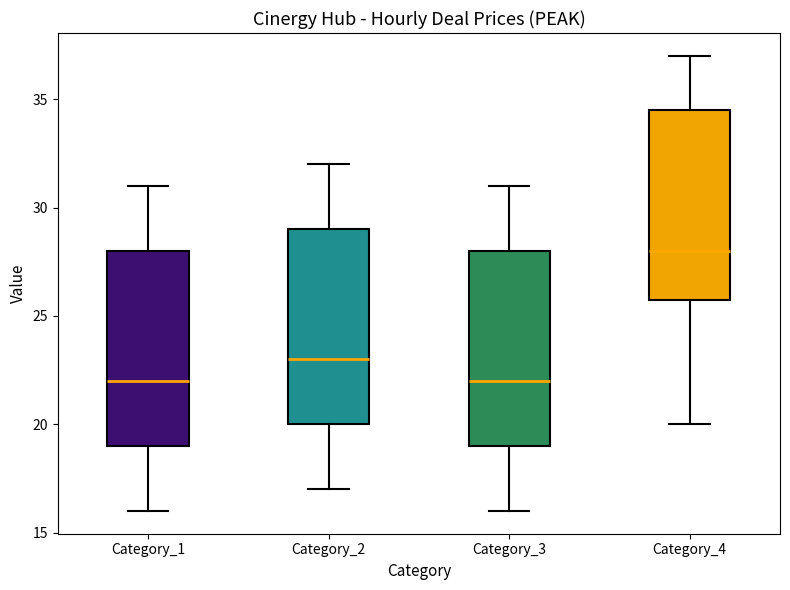

Reading left to right, transcribe this box plot: for each box, give where its median line is, the range the box spans, and where its two whiskers end, as read against the y-axis. The values are not printed on the chart, so give them approximately, as read against the axis.

Category_1: median 22.0, box 19.0 to 28.0, whiskers 16.0 to 31.0
Category_2: median 23.0, box 20.0 to 29.0, whiskers 17.0 to 32.0
Category_3: median 22.0, box 19.0 to 28.0, whiskers 16.0 to 31.0
Category_4: median 28.0, box 26.0 to 34.5, whiskers 20.0 to 37.0